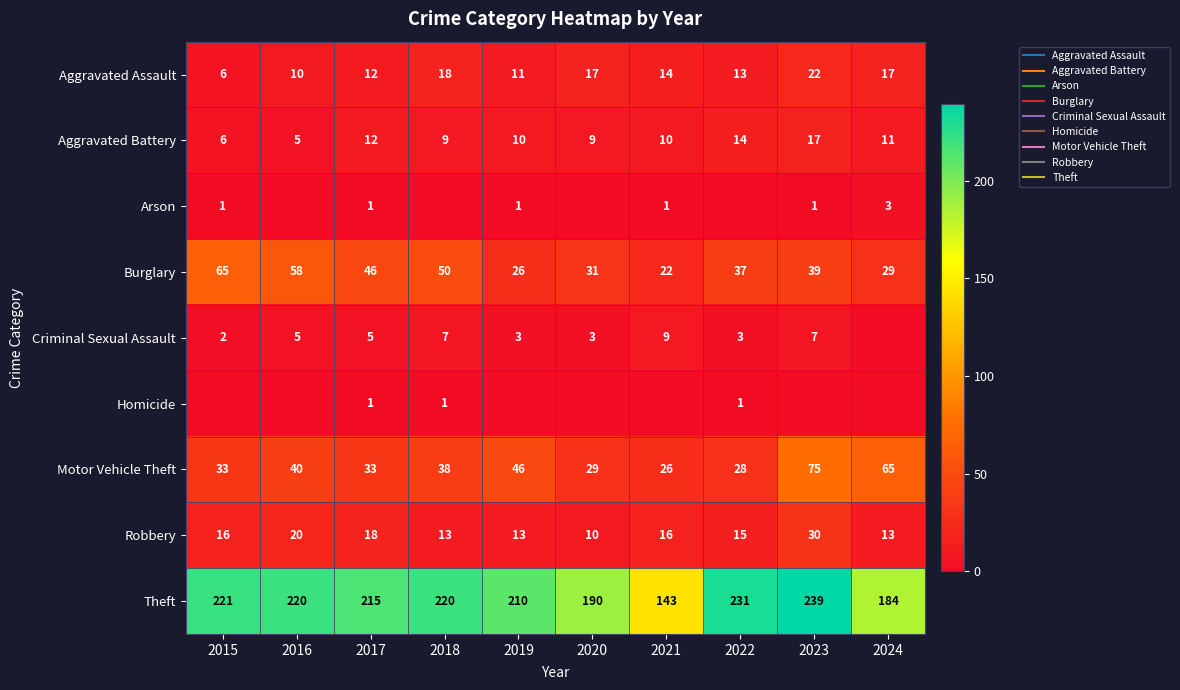

What is the difference between the second highest and second lowest values in the Aggravated Assault series?

8